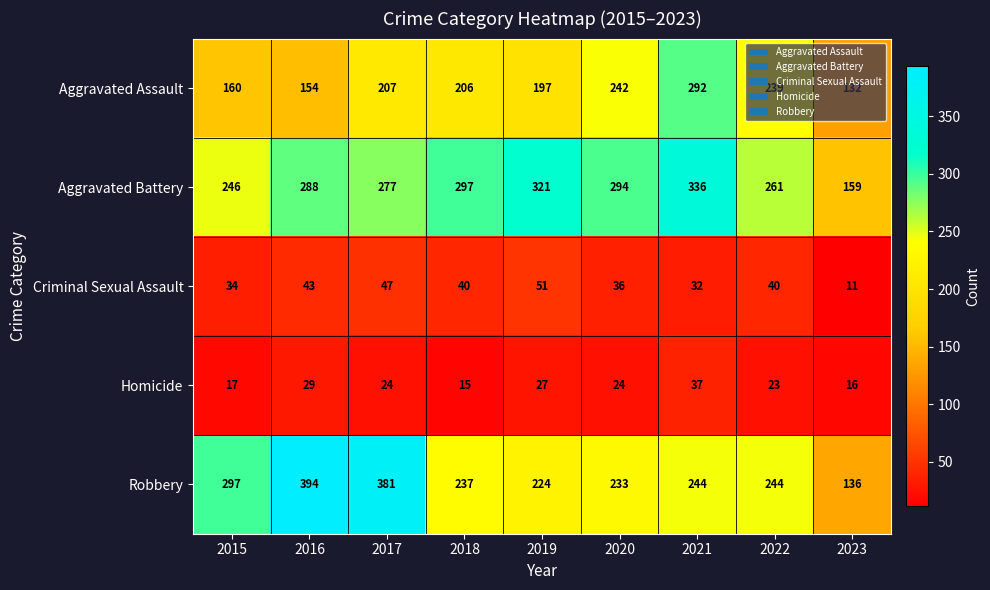

The value of Criminal Sexual Assault at 2019 is 79. True or false?

False